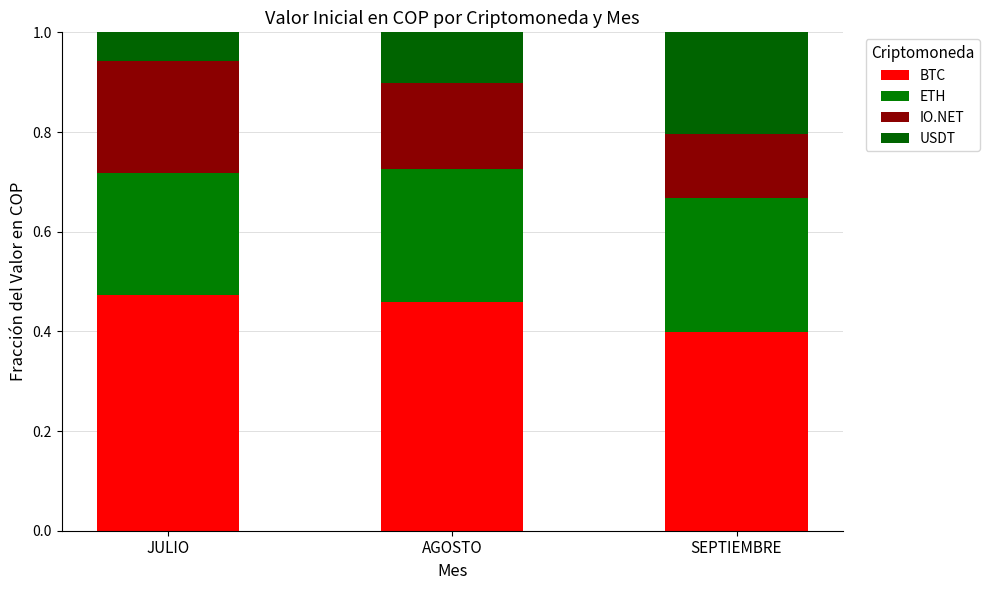

What value does the ETH series have at JULIO?

0.2